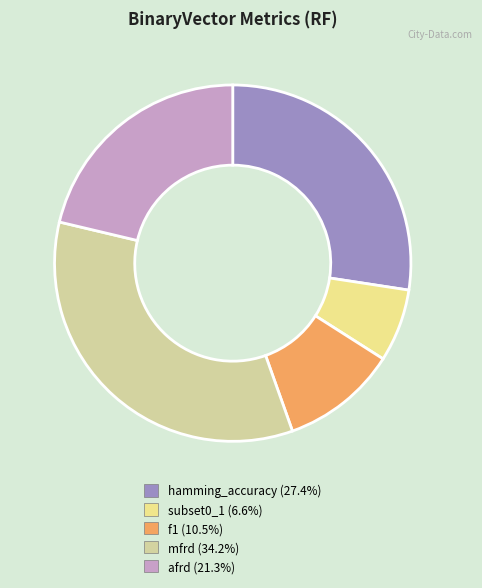

Rank the categories by value from highest to lowest.

mfrd, hamming_accuracy, afrd, f1, subset0_1